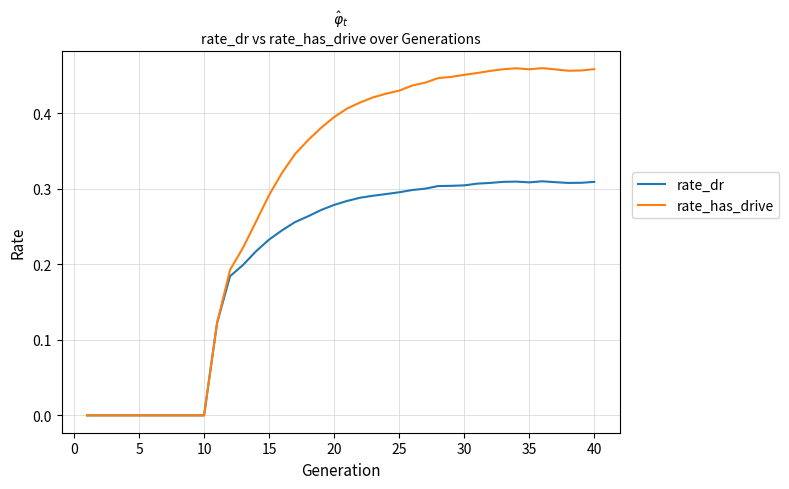

List the series in order of their overall mean, highest first.

rate_has_drive, rate_dr